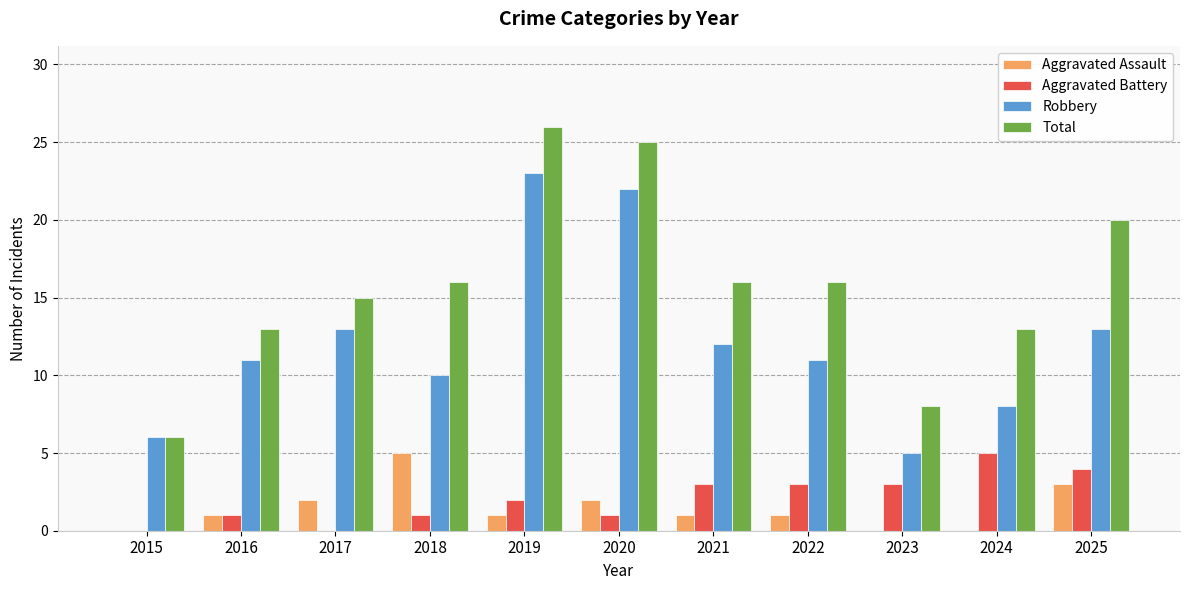

How many groups of bars are there?

11